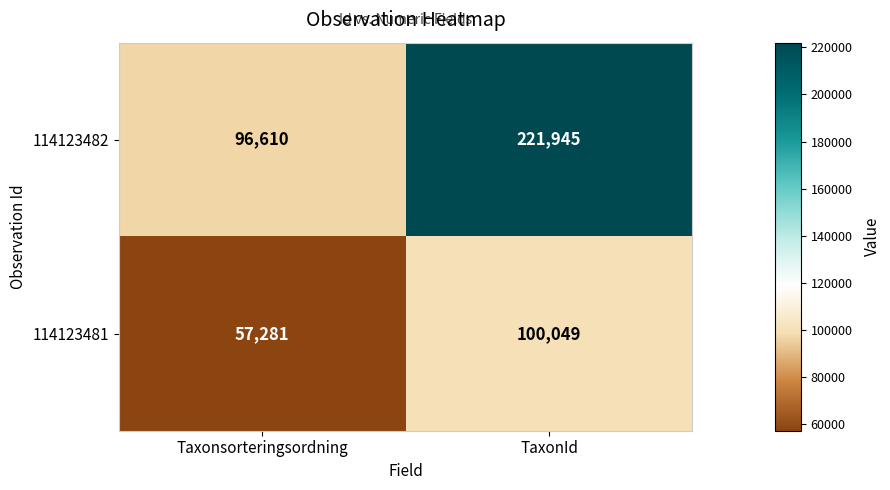

What is the average value of the 114123482 series?

159278